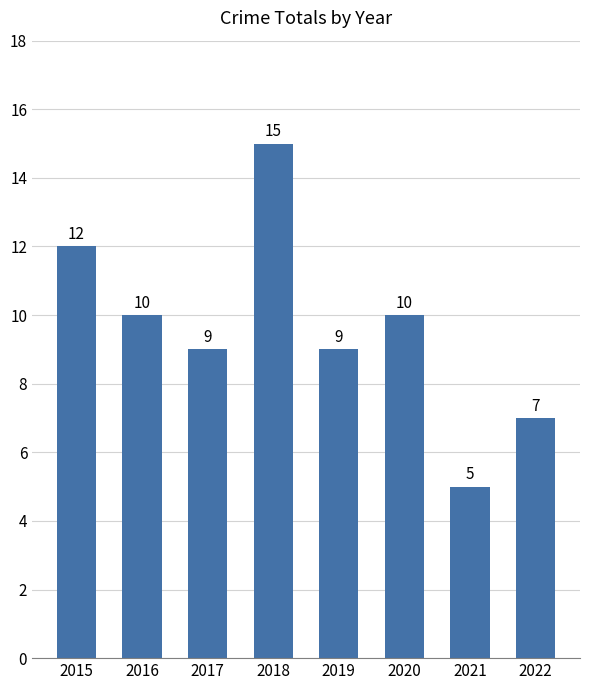

Reading right to left, extract all data points from this chart.

7	5	10	9	15	9	10	12